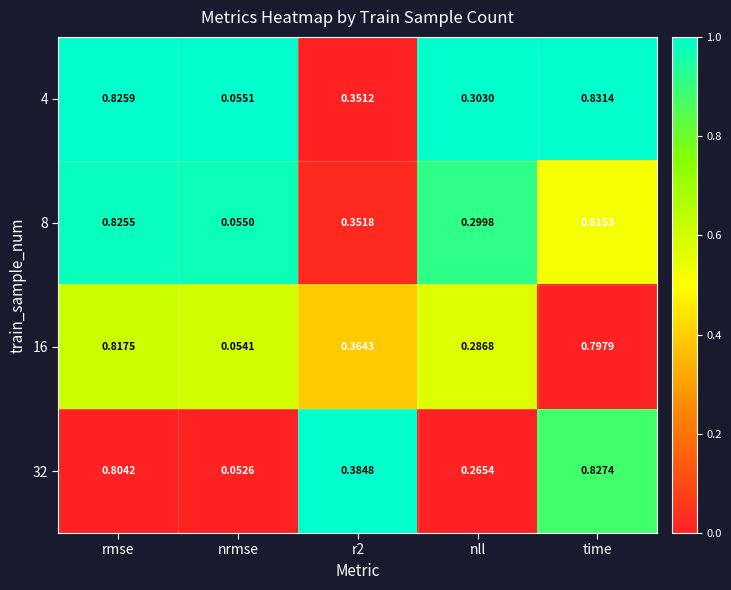

What is the difference between the highest and lowest values at nrmse?

0.0